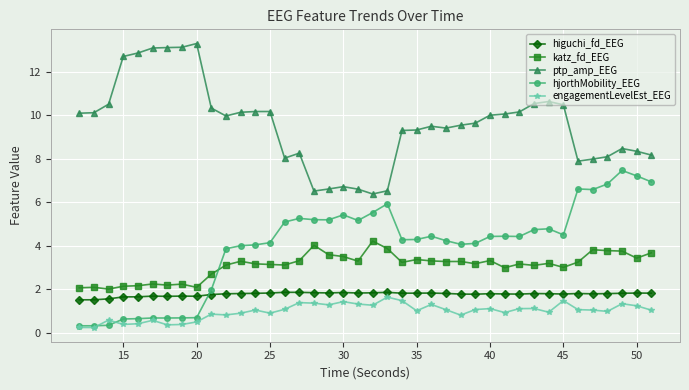

True or false: engagementLevelEst_EEG has more than 0 interior local peaks.

True